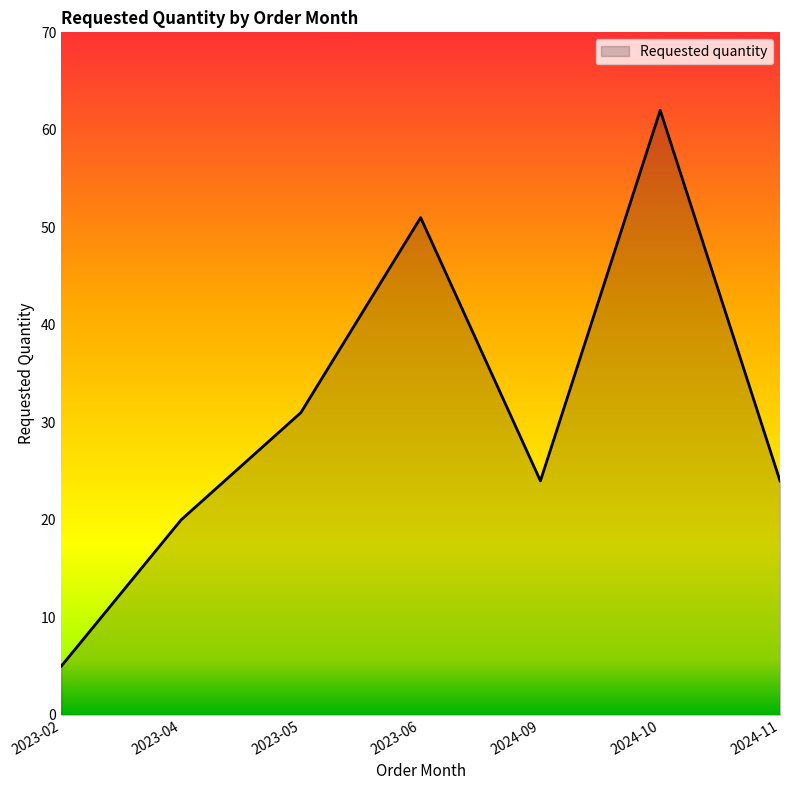

What is the maximum value shown in the chart?

62